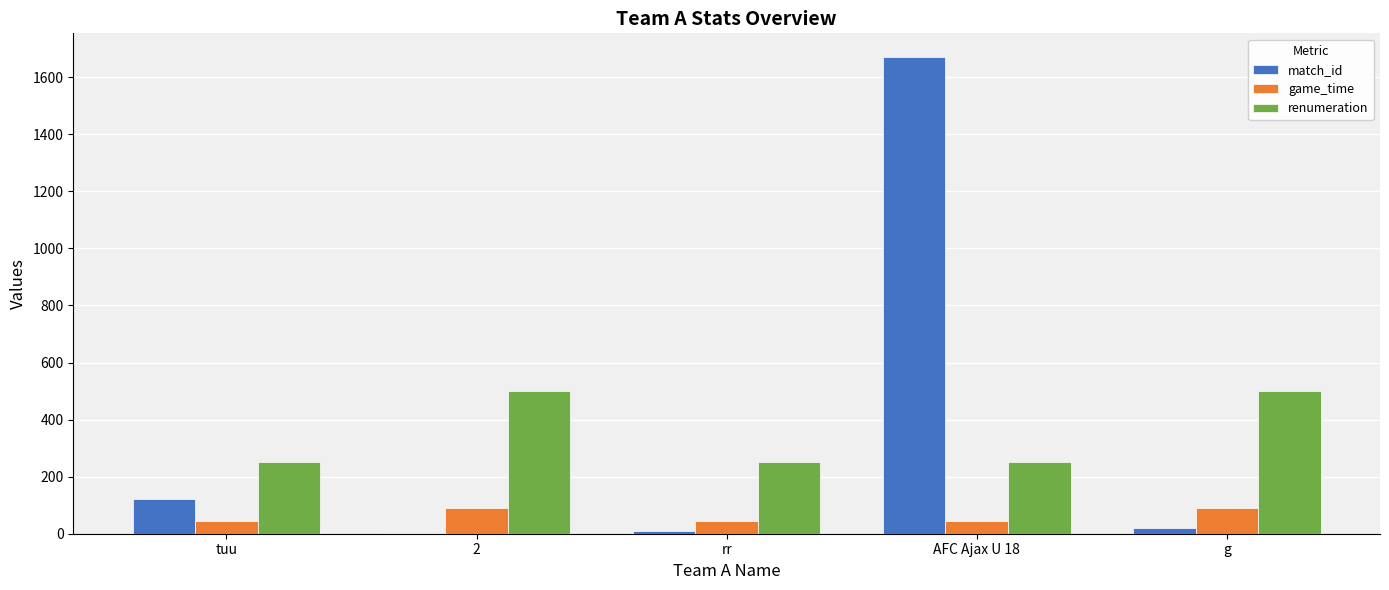

What is the greatest value displayed?

1670